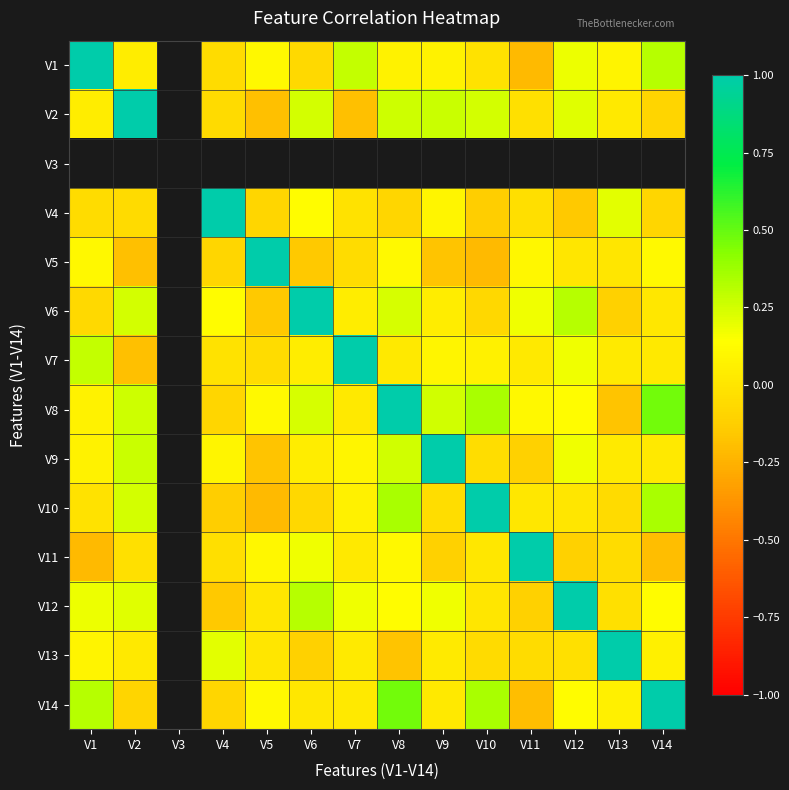

At which label does V11 first exceed 0?

V5